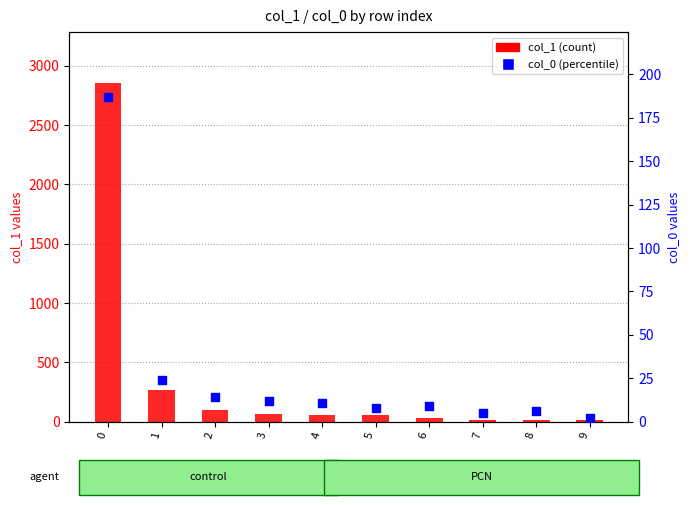

Which series has the largest Y range (max minus min)?

col_1 (count)